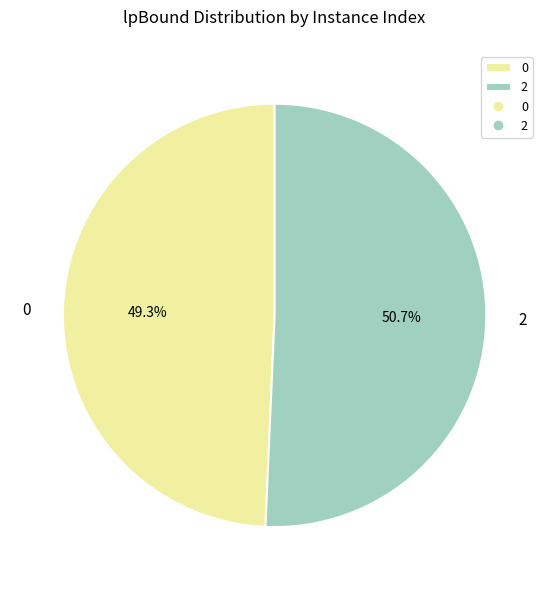

Is there any slice that represents more than half of the pie?

Yes